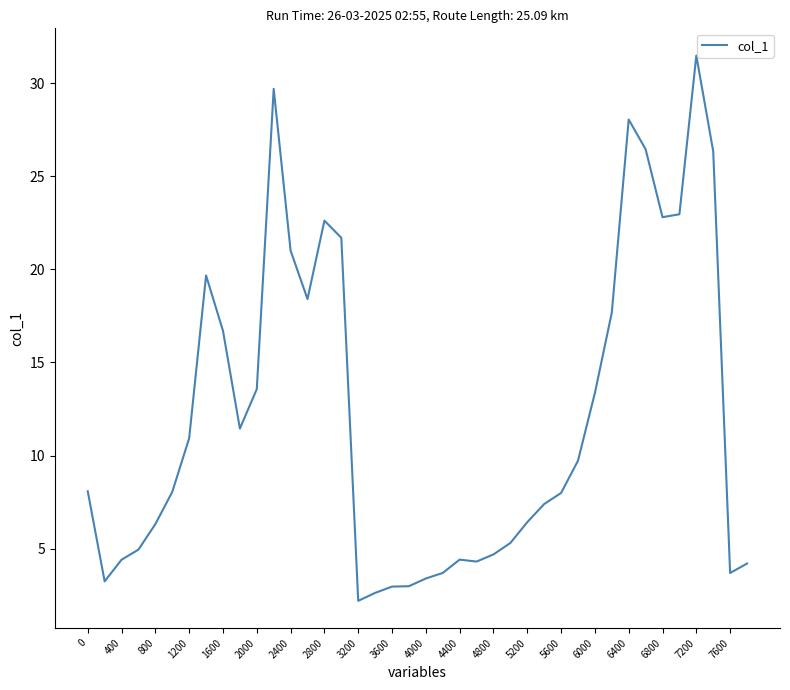

What is the smallest value displayed?

2.2